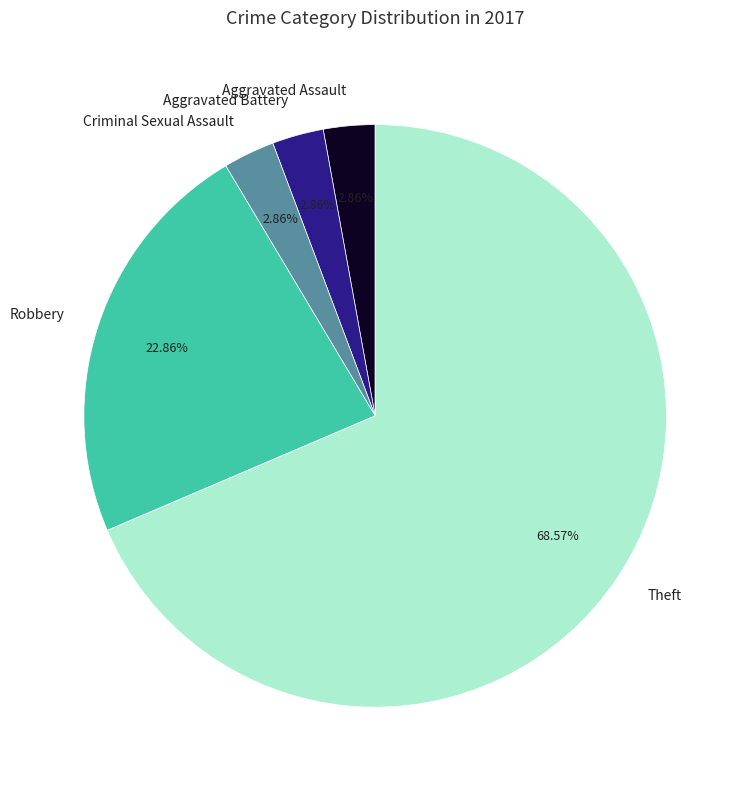

Approximately how many times larger is the value at Aggravated Battery compared to Criminal Sexual Assault?

1.0